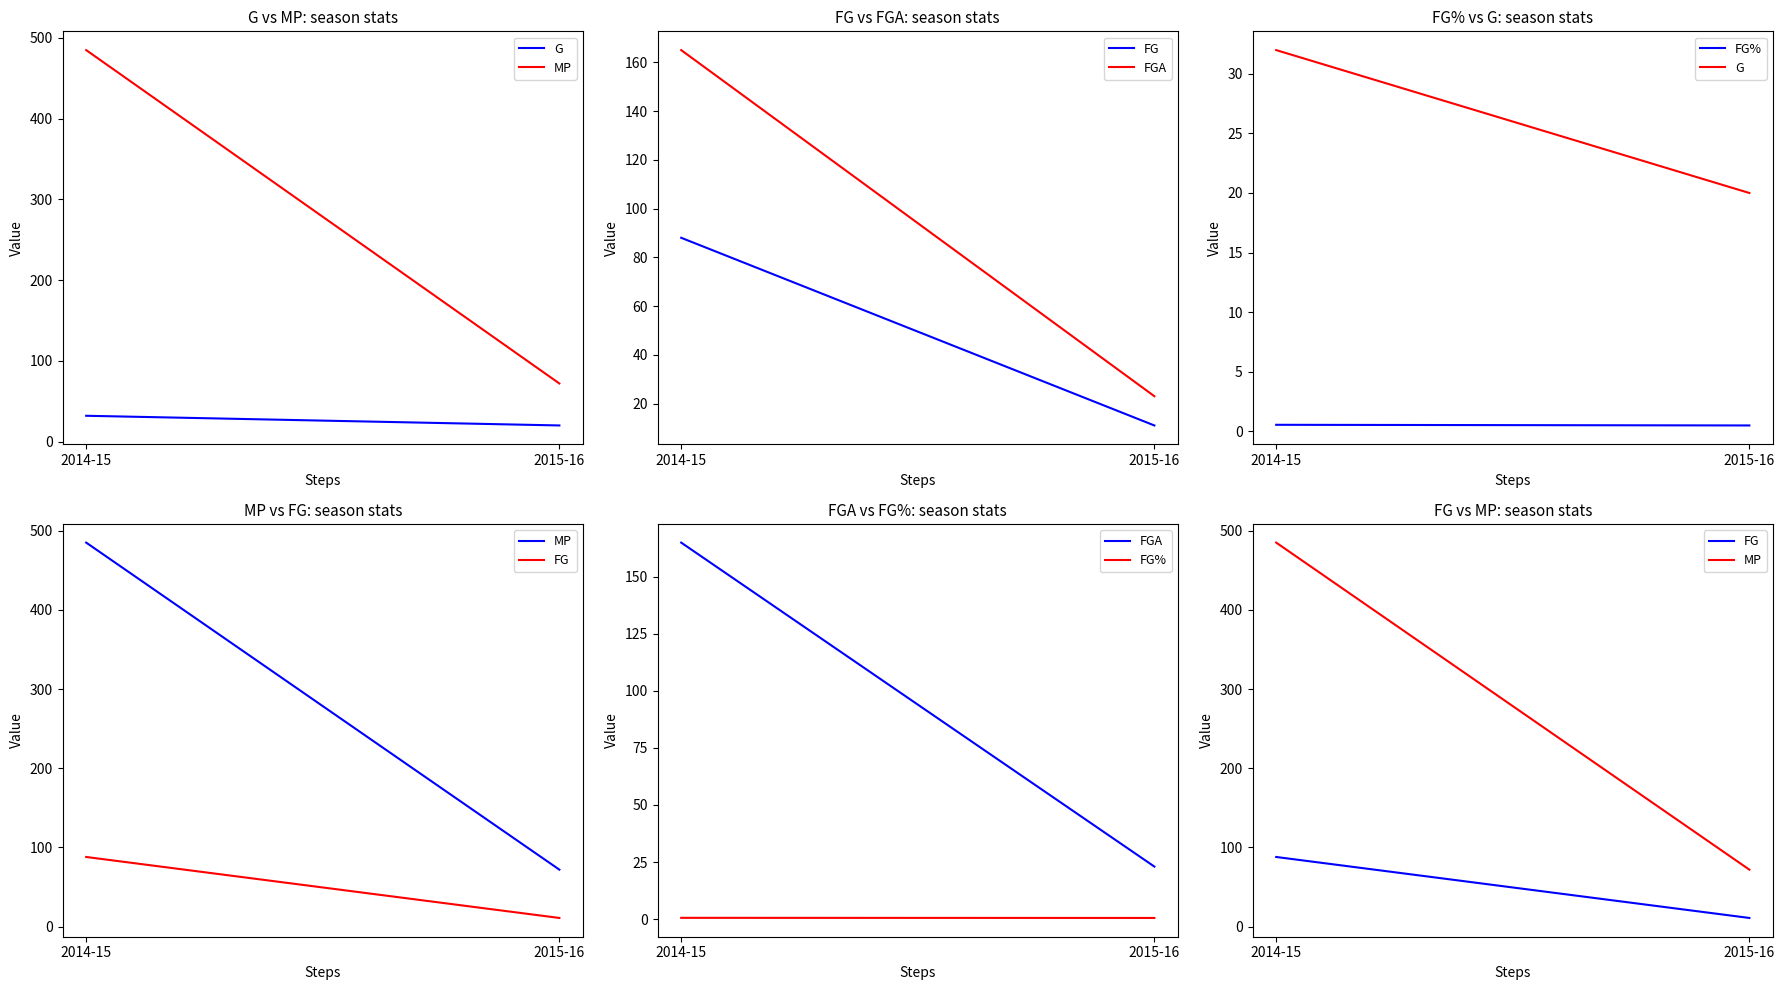

What is the difference between the maximum and minimum values in the FG% series?

0.1